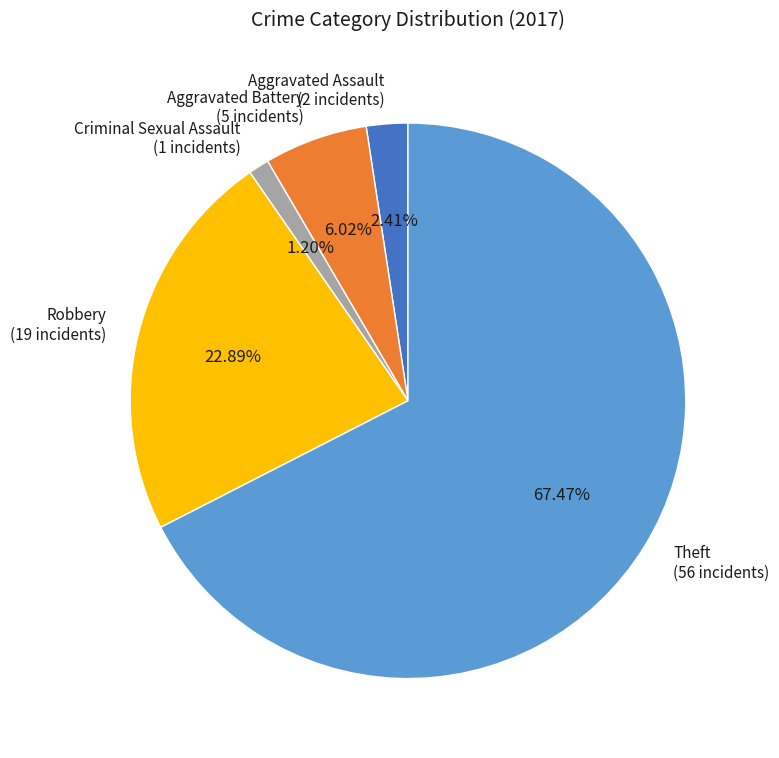

True or false: Aggravated Battery accounts for 6% of the total.

True